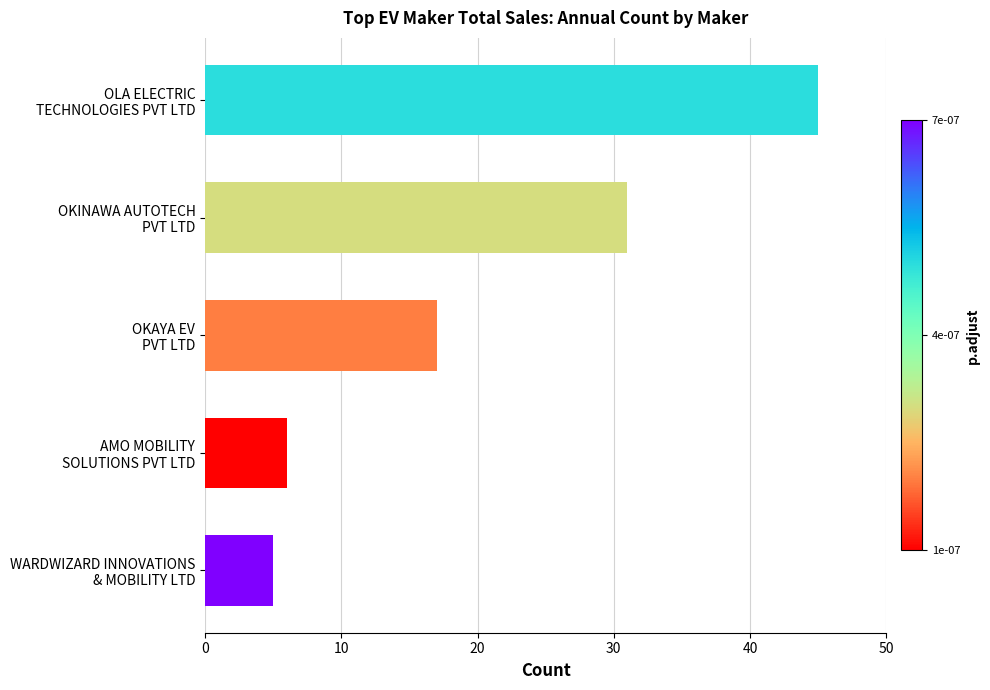

What is the sum of all values?

104